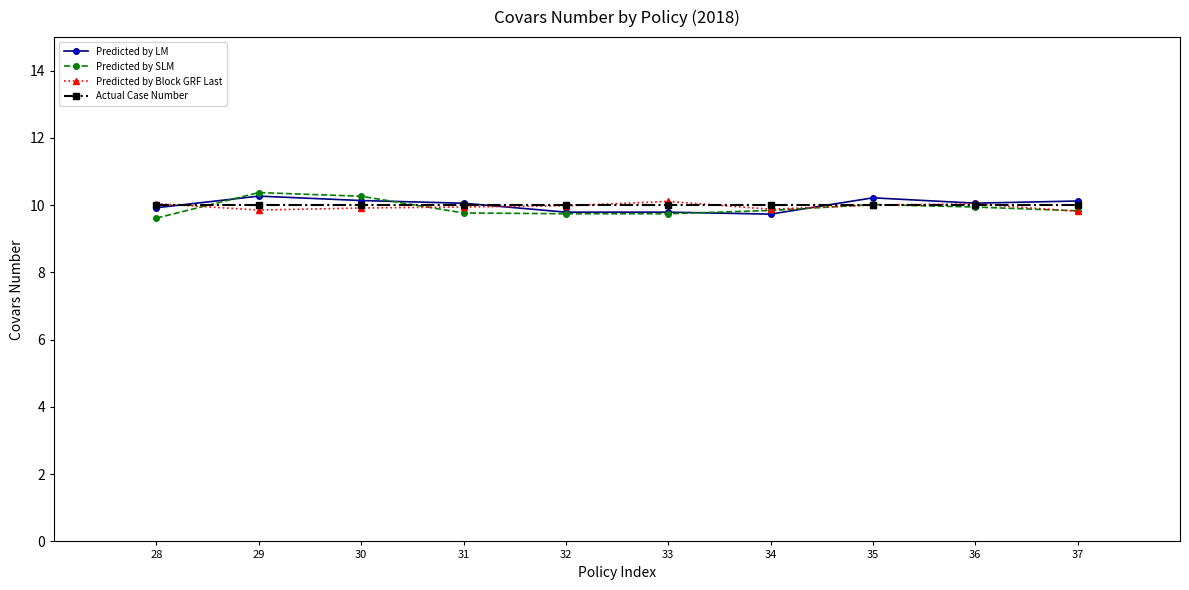

What is the value of the Actual Case Number point at the 8th from the left?

10.0